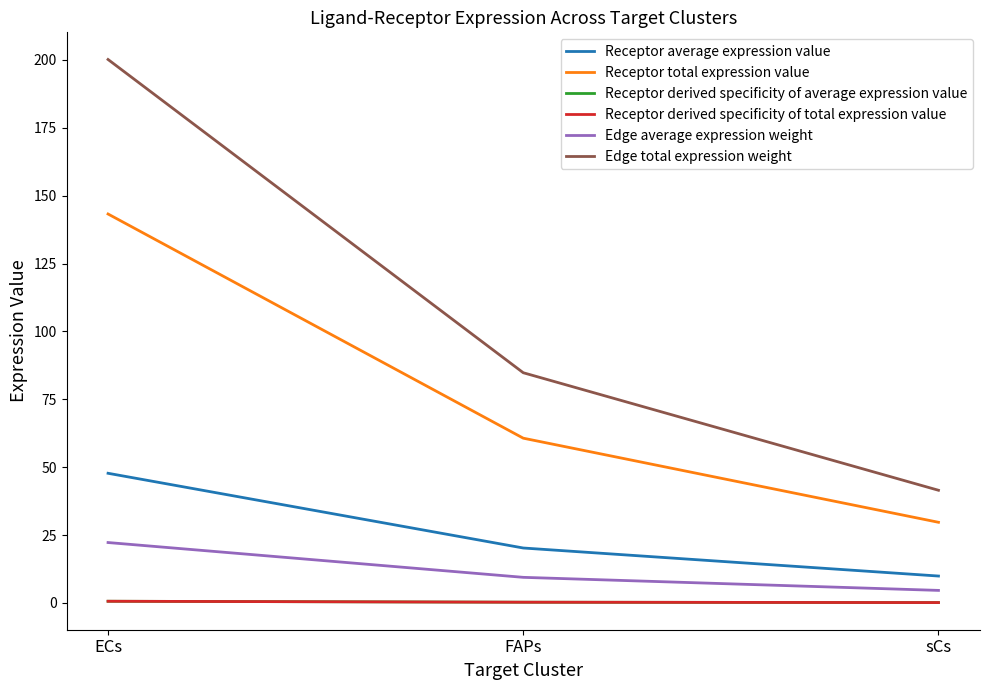

Is this an area chart (filled region under the line)?

No